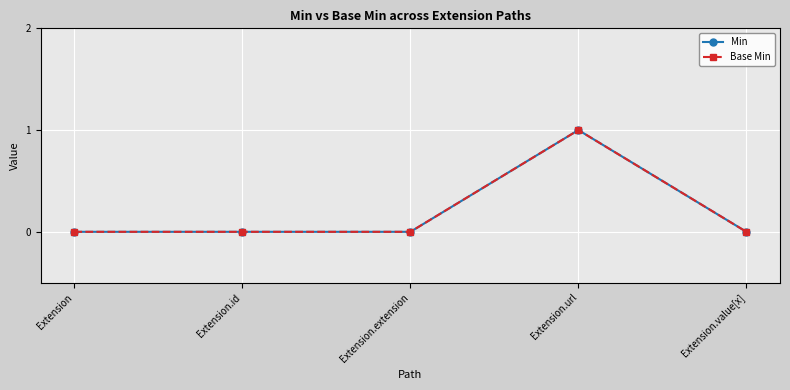

How many lines are shown in the chart?

2